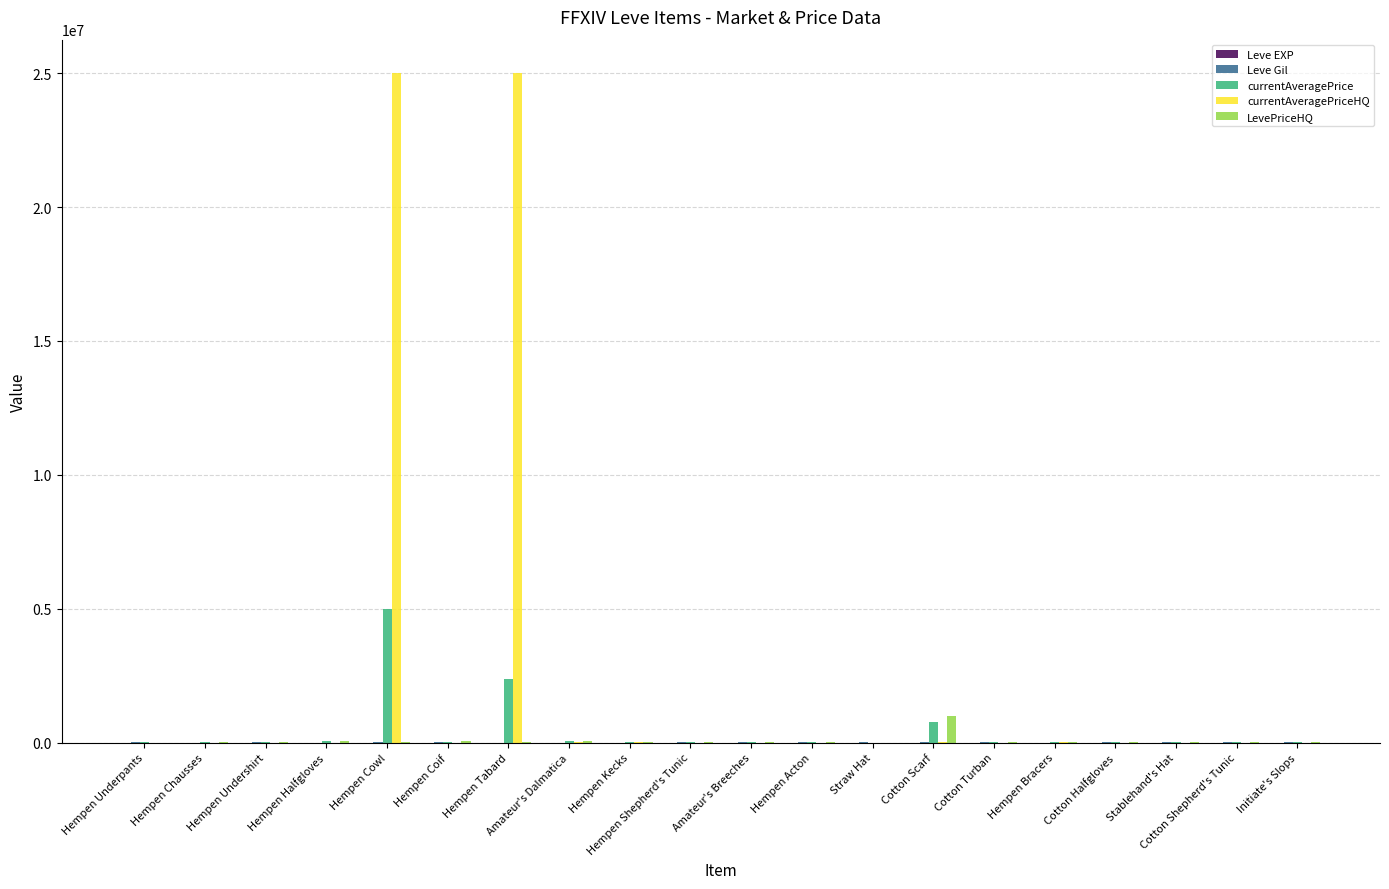

Is it true that LevePriceHQ equals 0 at Straw Hat?

True